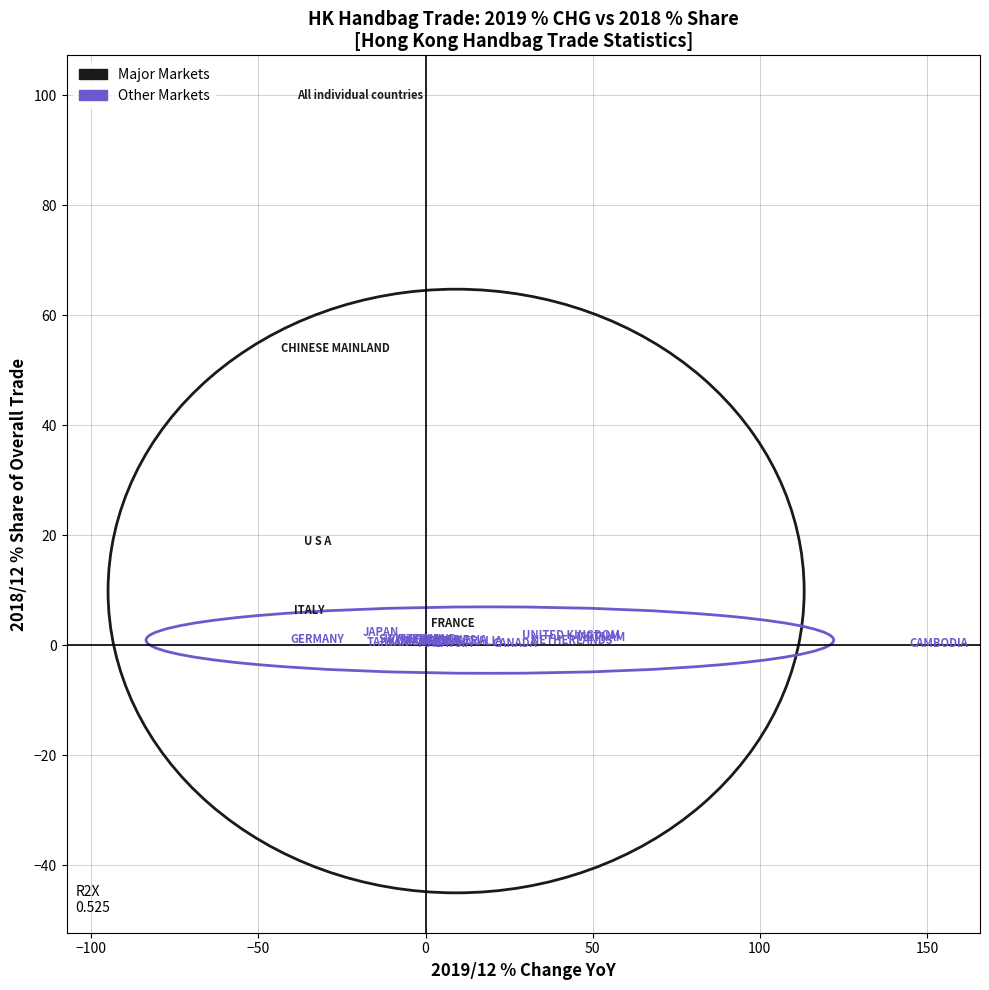

Which series contains the highest Y value?

Major Markets